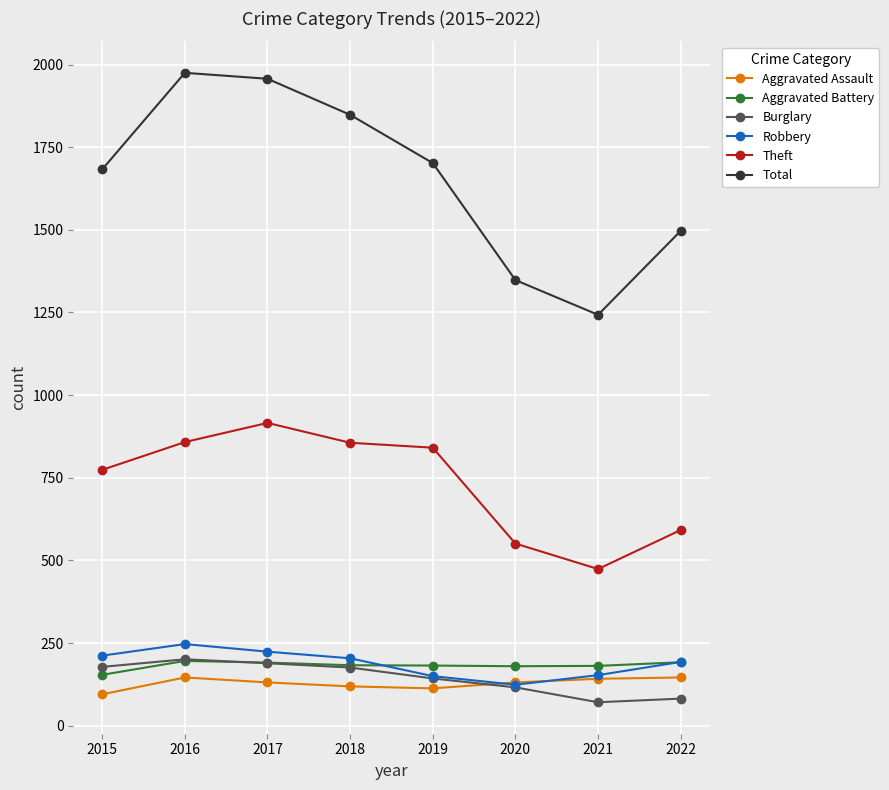

What is the total value across all series at 2018?

3386